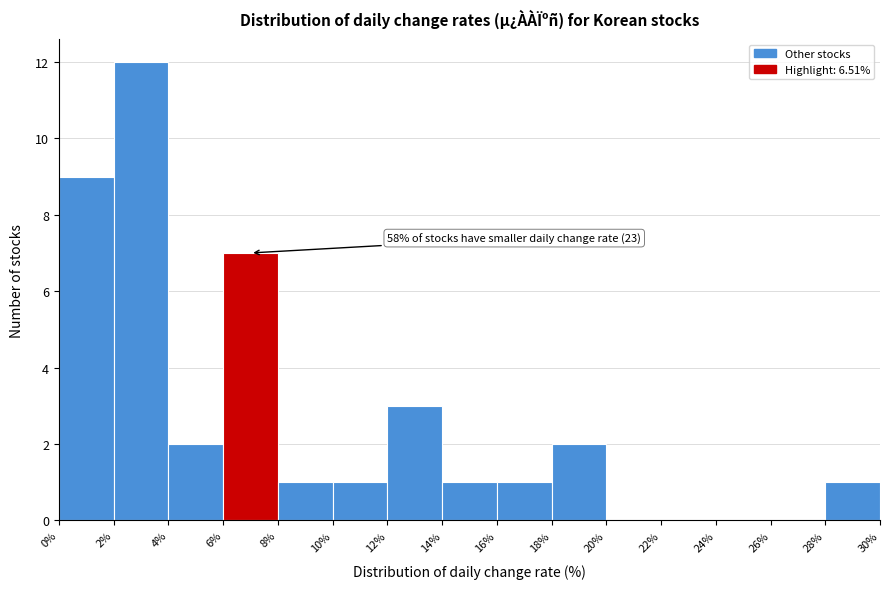

Which range on the x-axis has the tallest bar?

2% to 4%